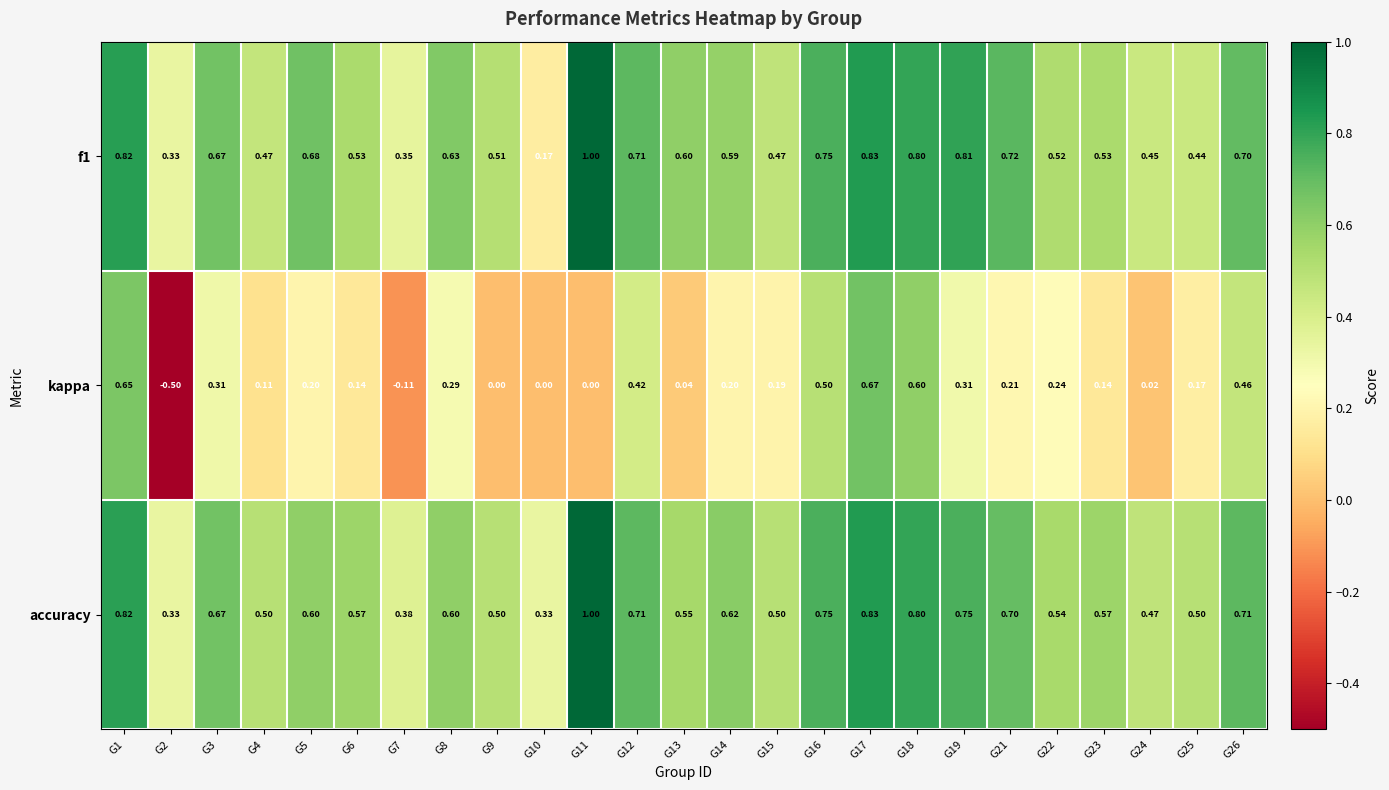

Which series changed the most between G7 and G26?

kappa